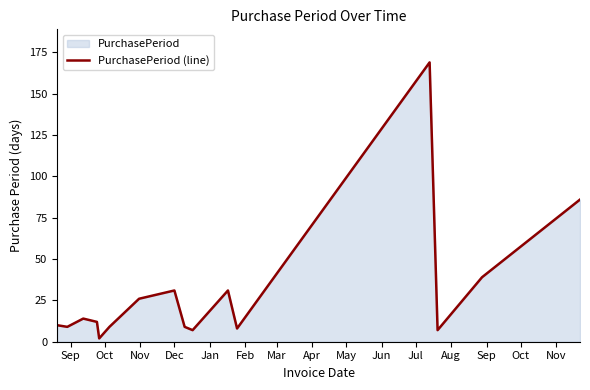

Count the number of data series in this chart.

1